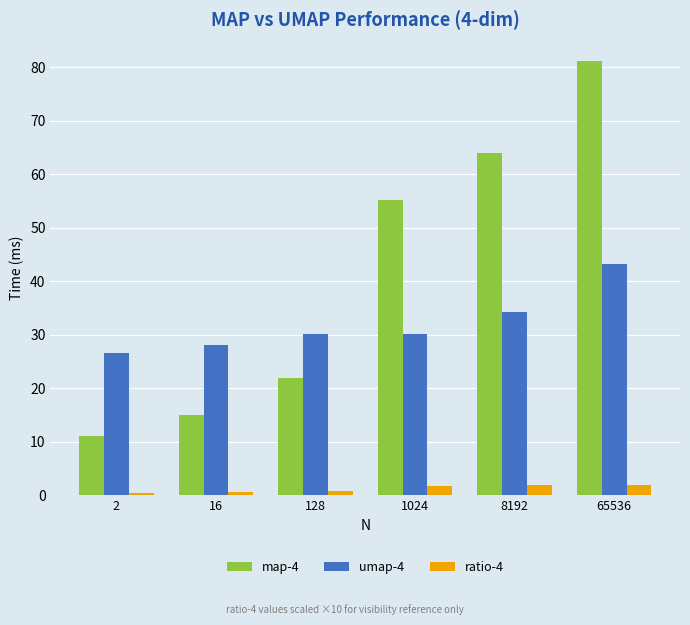

Does the chart contain stacked bars?

No